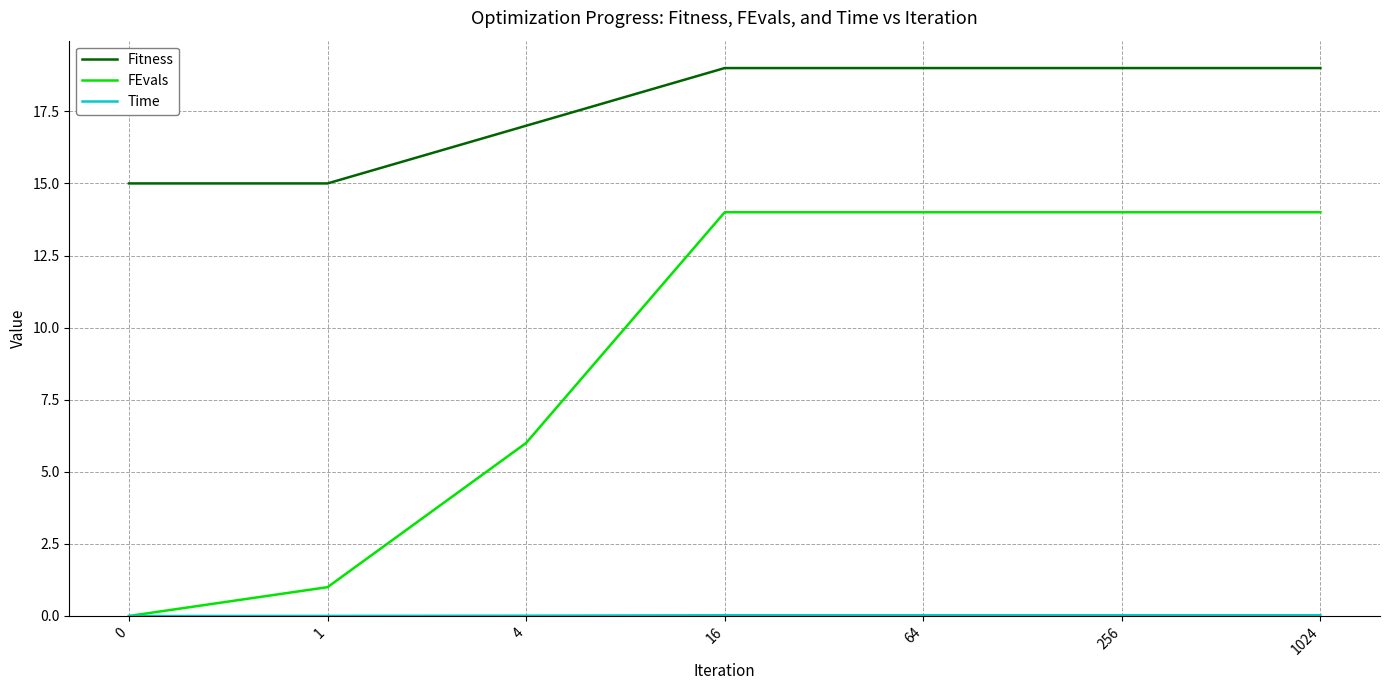

Which series has the largest total across all categories?

Fitness